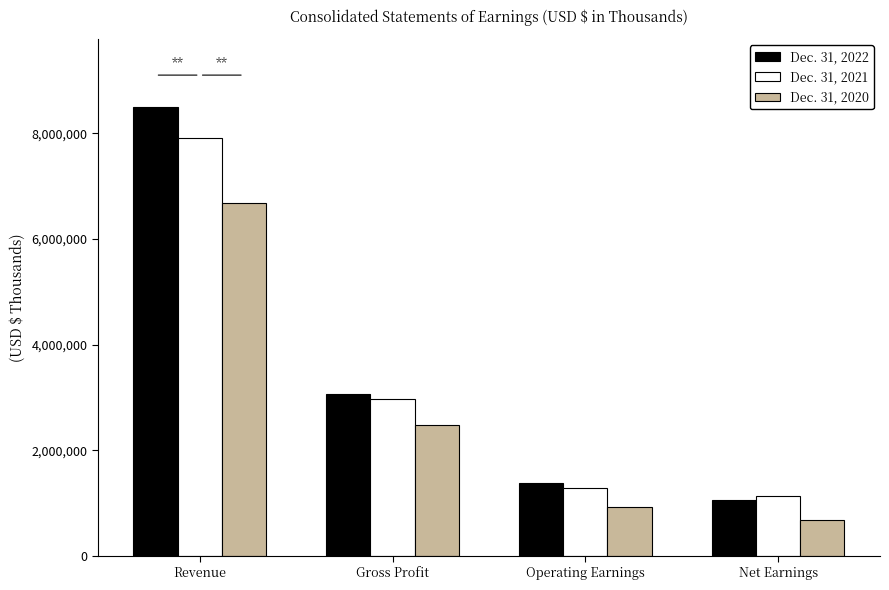

The Dec. 31, 2021 series shows 2909340 at Revenue. True or false?

False